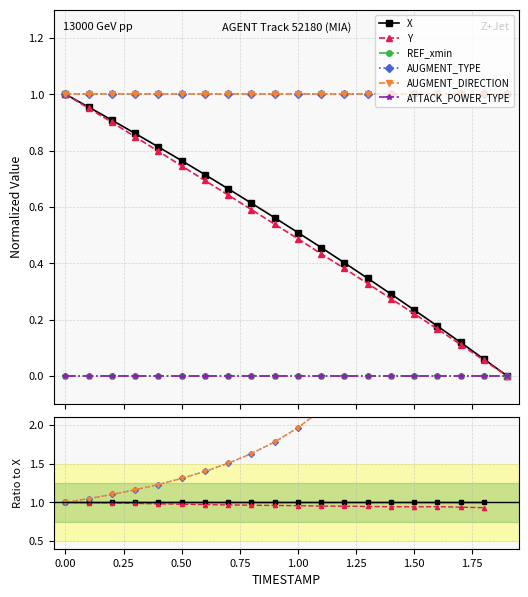

True or false: X and Y intersect in this chart.

False